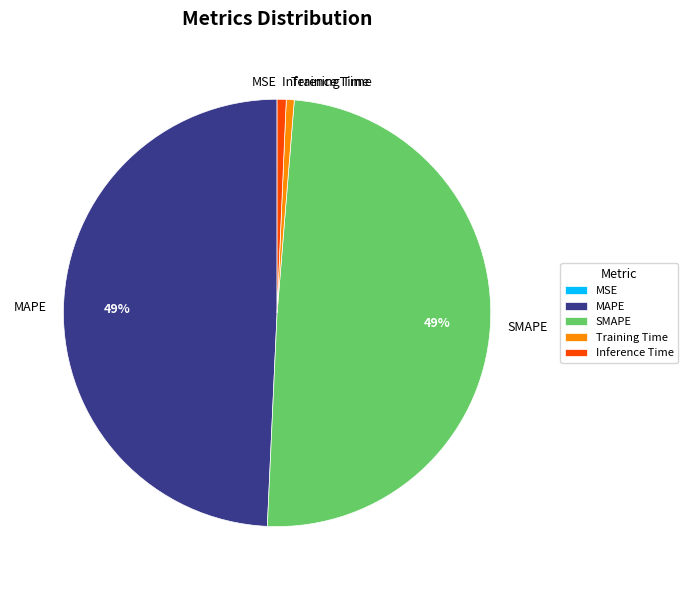

Is there any slice that represents more than half of the pie?

No